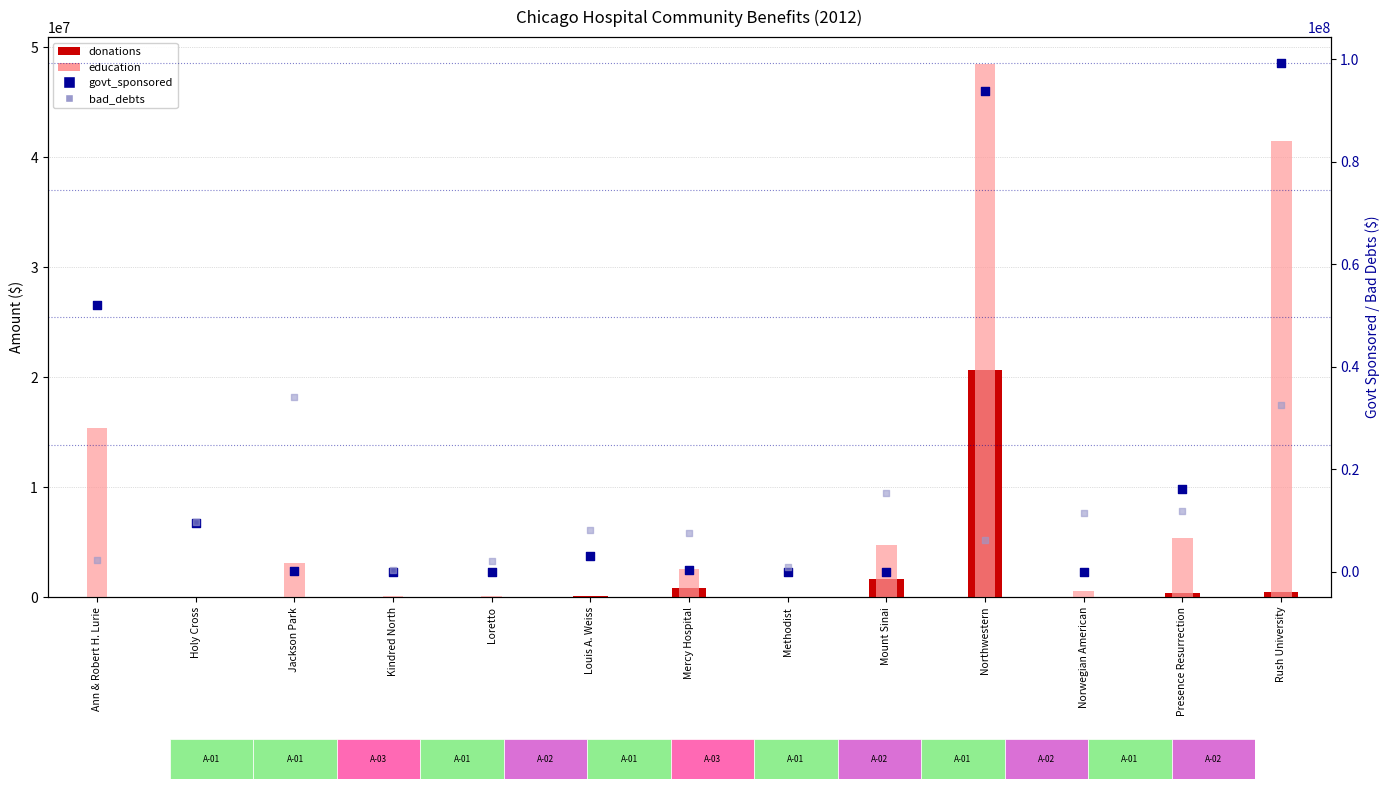

What are all the series names shown in the legend?

donations, education, govt_sponsored, bad_debts